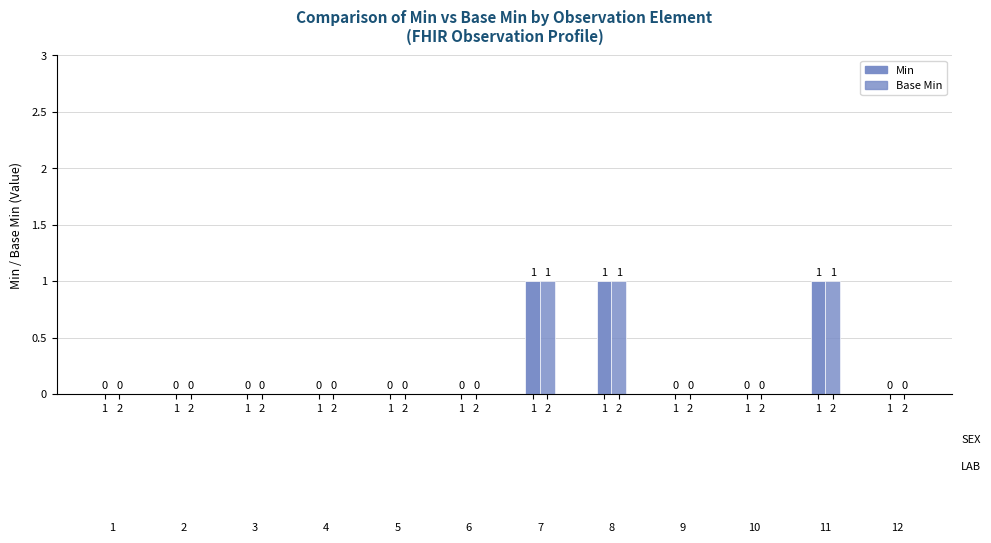

How many data points in Base Min are above 0?

3